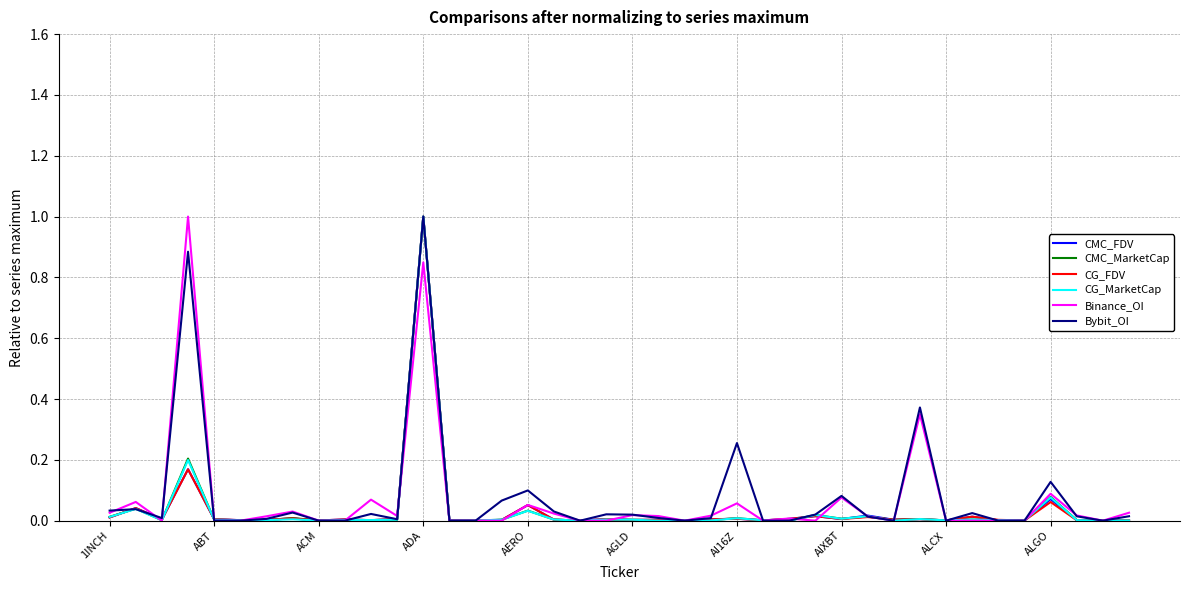

Is this an area chart (filled region under the line)?

No